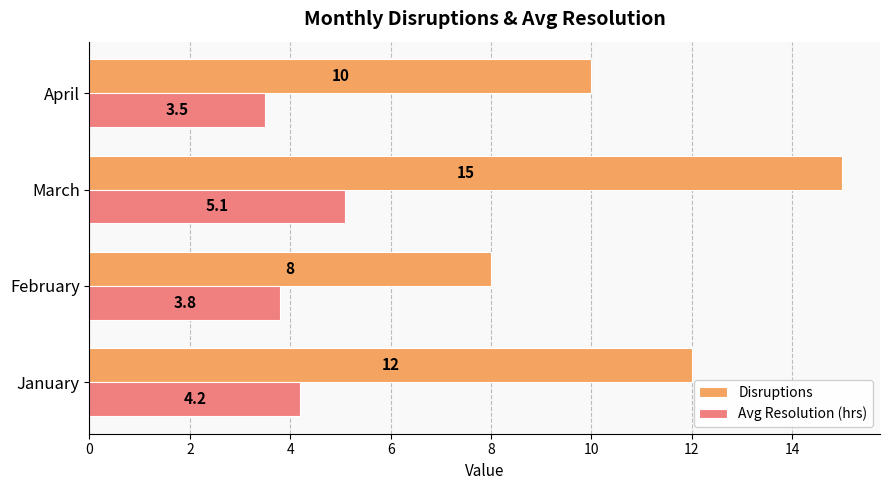

List the labels in order of Avg Resolution (hrs) value, largest first.

March, January, February, April